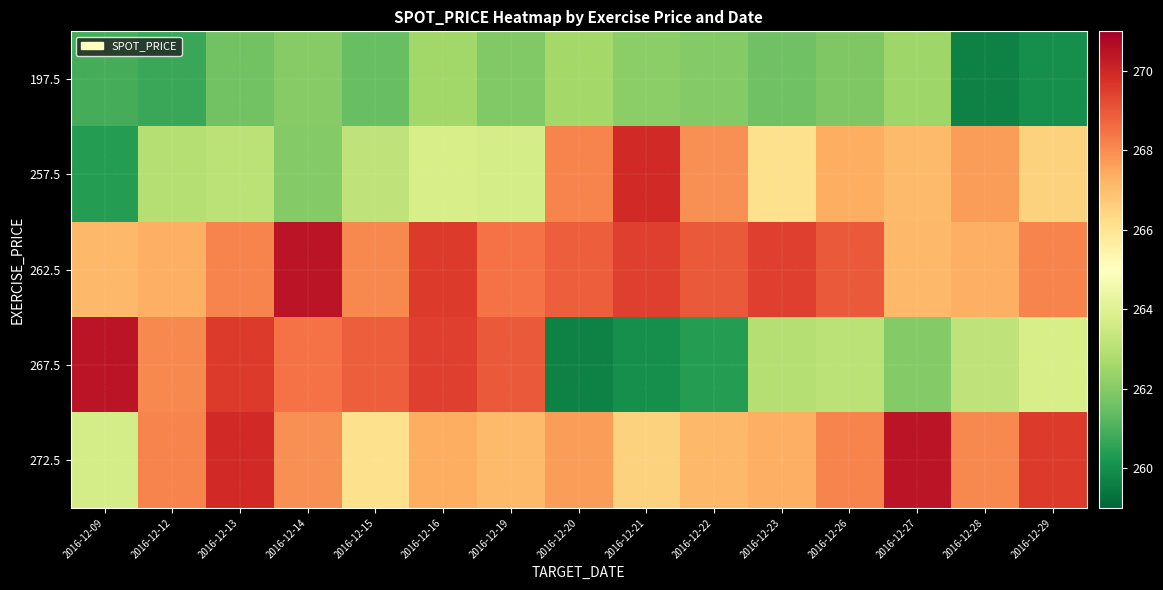

Rank the series at 2016-12-28 from lowest to highest value.

197.5, 267.5, 262.5, 257.5, 272.5